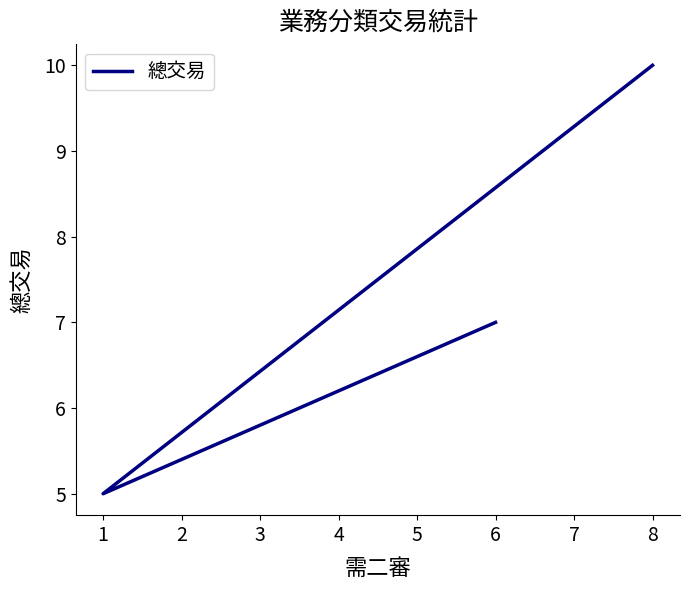

Rank the categories by value from lowest to highest.

1, 6, 8